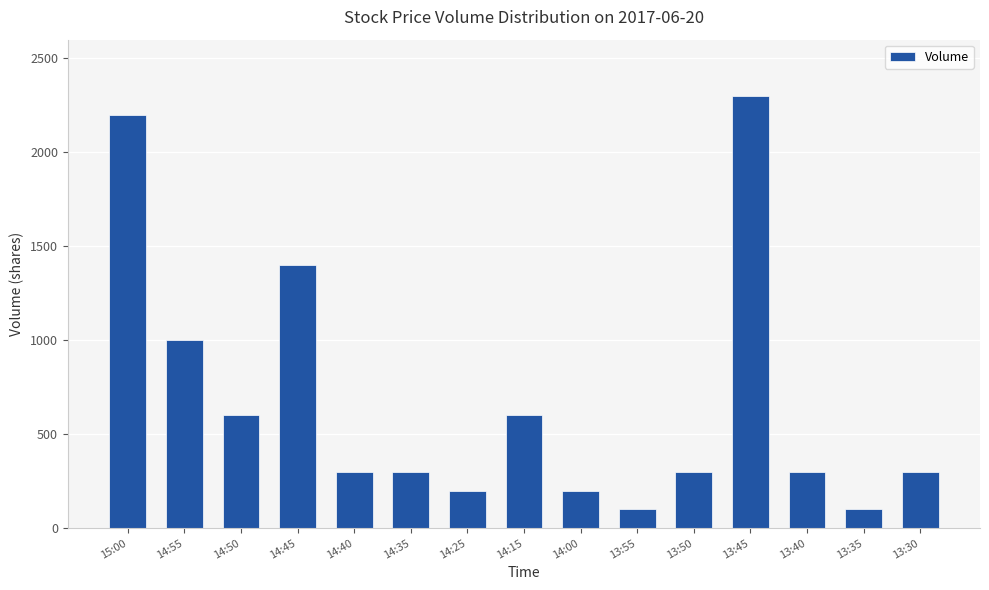

Reading left to right, list all the values displayed in this chart.

15:00=2200	14:55=1000	14:50=600	14:45=1400	14:40=300	14:35=300	14:25=200	14:15=600	14:00=200	13:55=100	13:50=300	13:45=2300	13:40=300	13:35=100	13:30=300